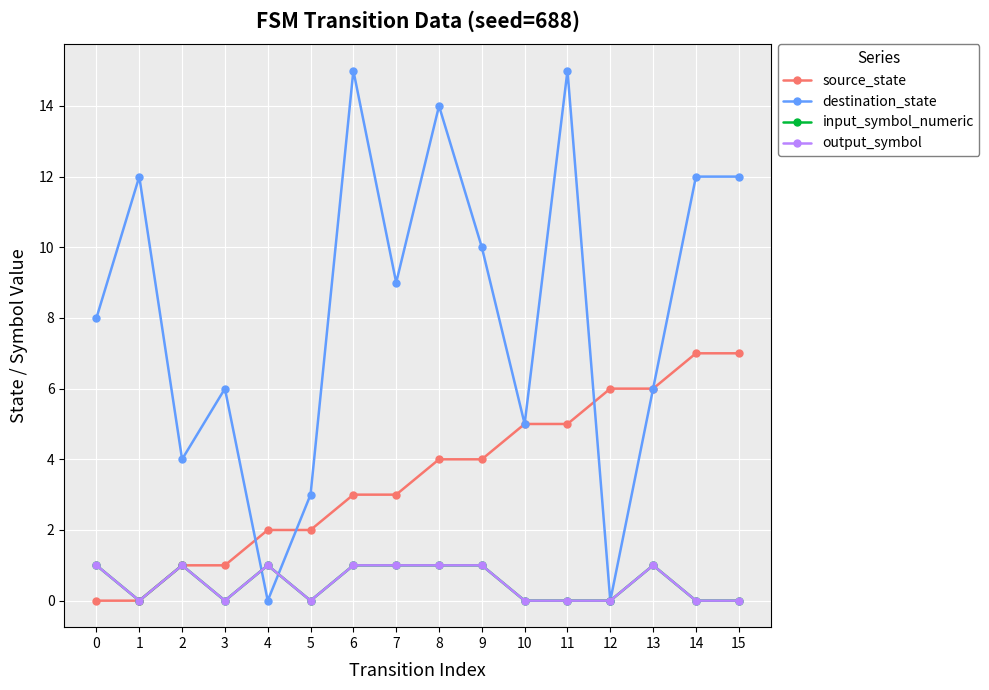

At which label is input_symbol_numeric closest to 0?

1